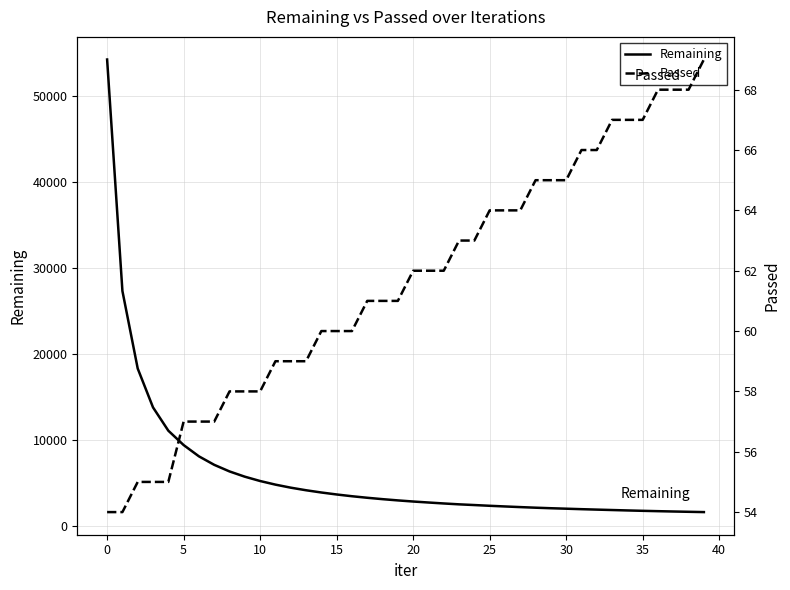

True or false: Passed and Remaining intersect in this chart.

False